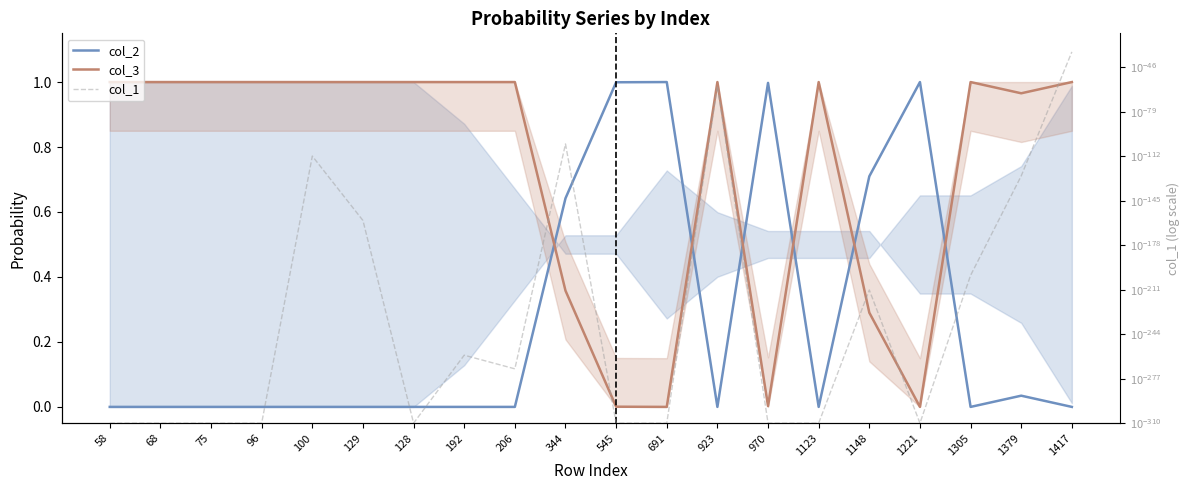

What is the label of the 13th point from the left?

923